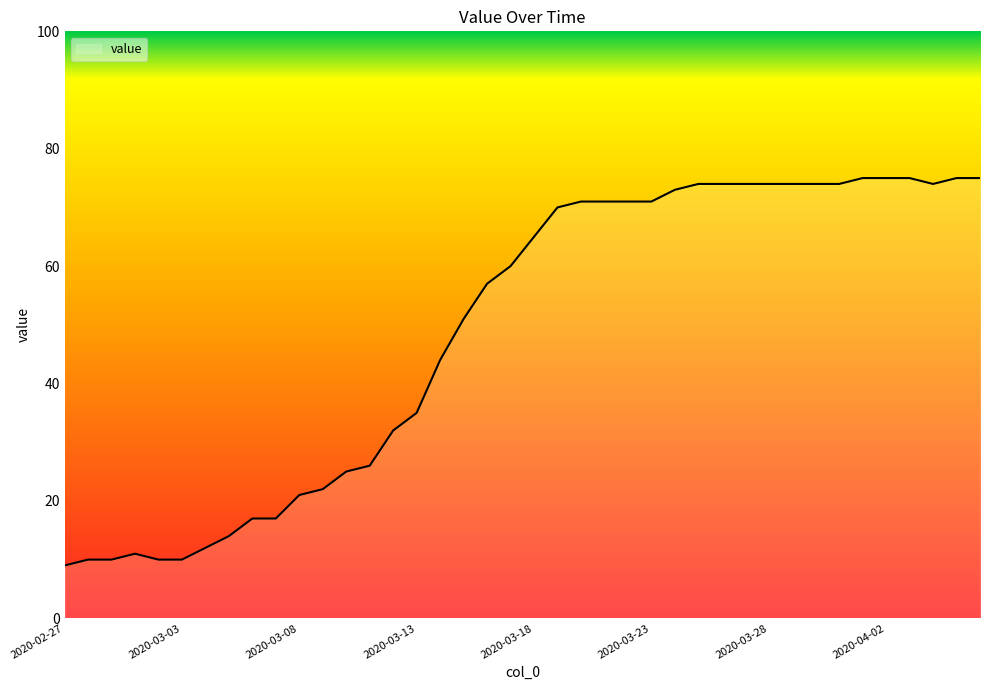

What is the maximum value shown in the chart?

75